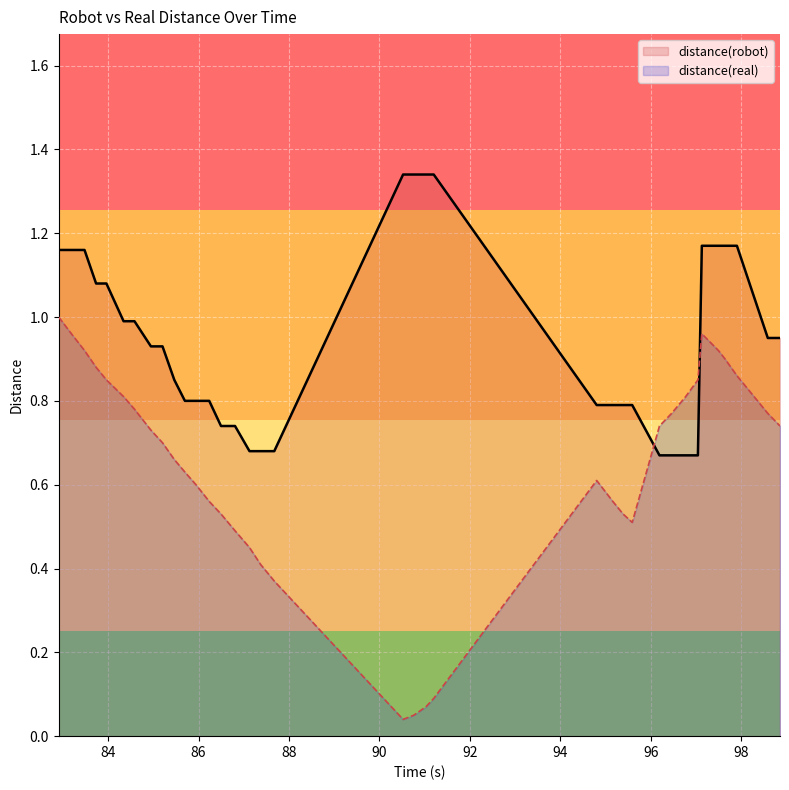

Reading right to left, transcribe all the data shown in this chart.

distance(robot): 0.9	0.9	1.2	1.2	1.2	1.2	0.7	0.7	0.7	0.7	0.8	0.8	0.8	0.8	1.3	1.3	1.3	1.3	0.7	0.7	0.7	0.7	0.7	0.8	0.8	0.8	0.8	0.9	0.9	1.0	1.0	1.1	1.1	1.2	1.2	1.2
distance(real): 0.7	0.8	0.9	0.9	0.9	1.0	0.8	0.8	0.8	0.7	0.5	0.5	0.6	0.6	0.1	0.1	0.1	0.0	0.4	0.4	0.5	0.5	0.5	0.6	0.6	0.6	0.7	0.7	0.7	0.8	0.8	0.8	0.9	0.9	1.0	1.0